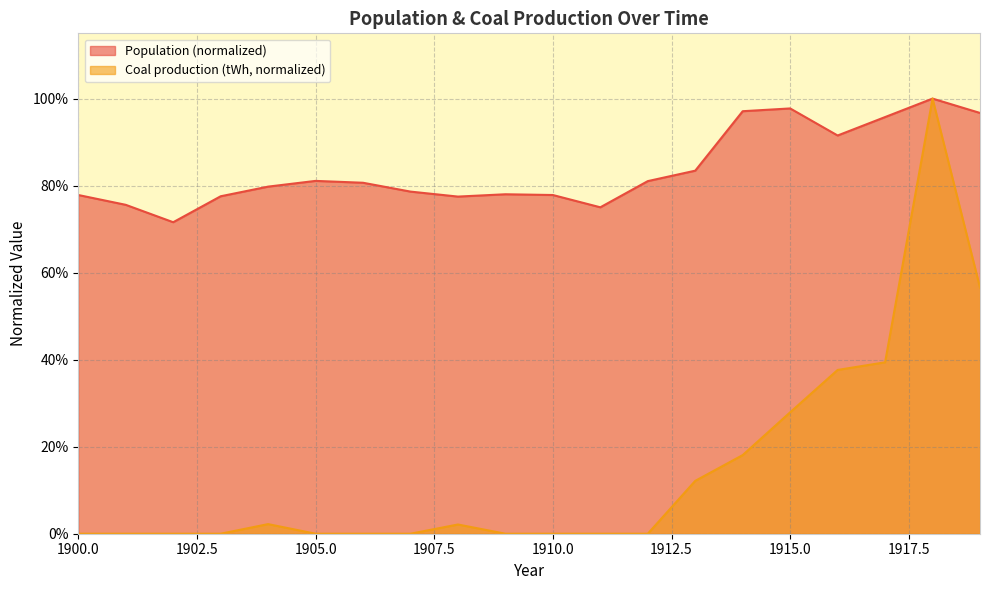

Is it true that Population equals 0.8 at 1911?

True